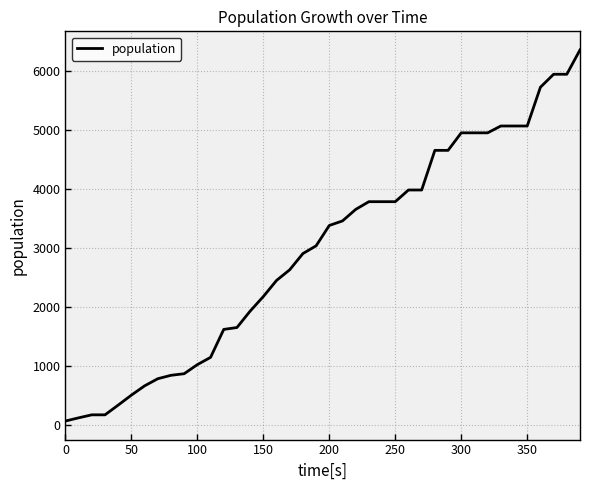

Reading right to left, transcribe all the data shown in this chart.

6350	5937	5937	5717	5060	5060	5060	4944	4944	4944	4647	4647	3975	3975	3777	3777	3777	3646	3451	3374	3029	2898	2623	2442	2169	1922	1644	1612	1138	1015	861	834	776	655	498	329	164	164	113	59